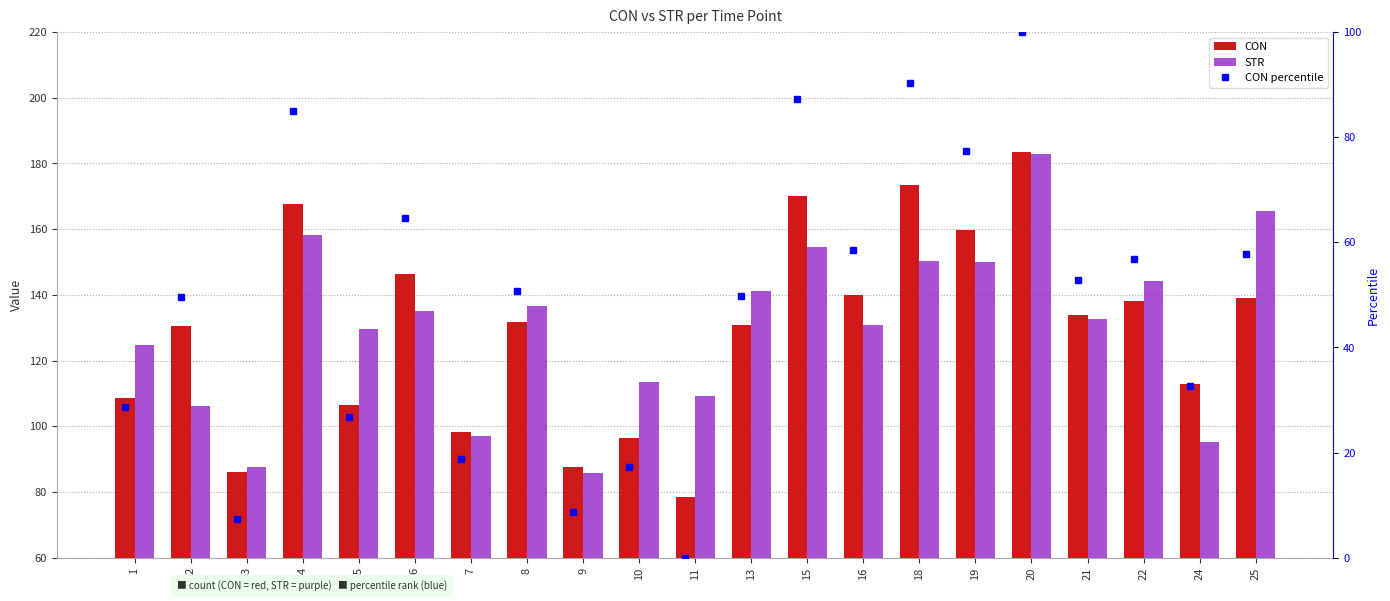

Between 5 and 7, which is larger?

5